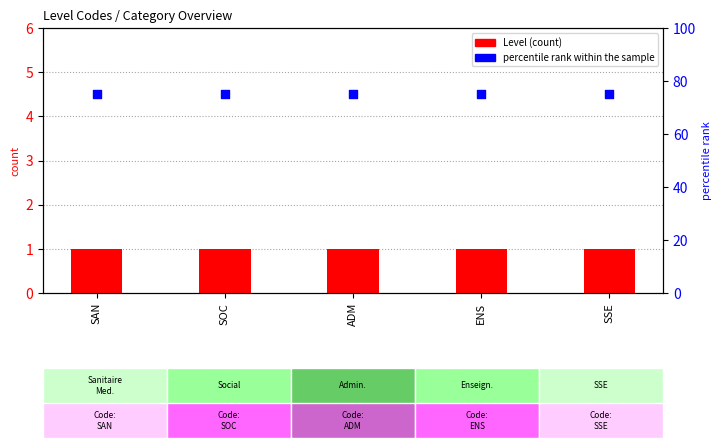

Which series contains the highest Y value?

percentile rank within the sample